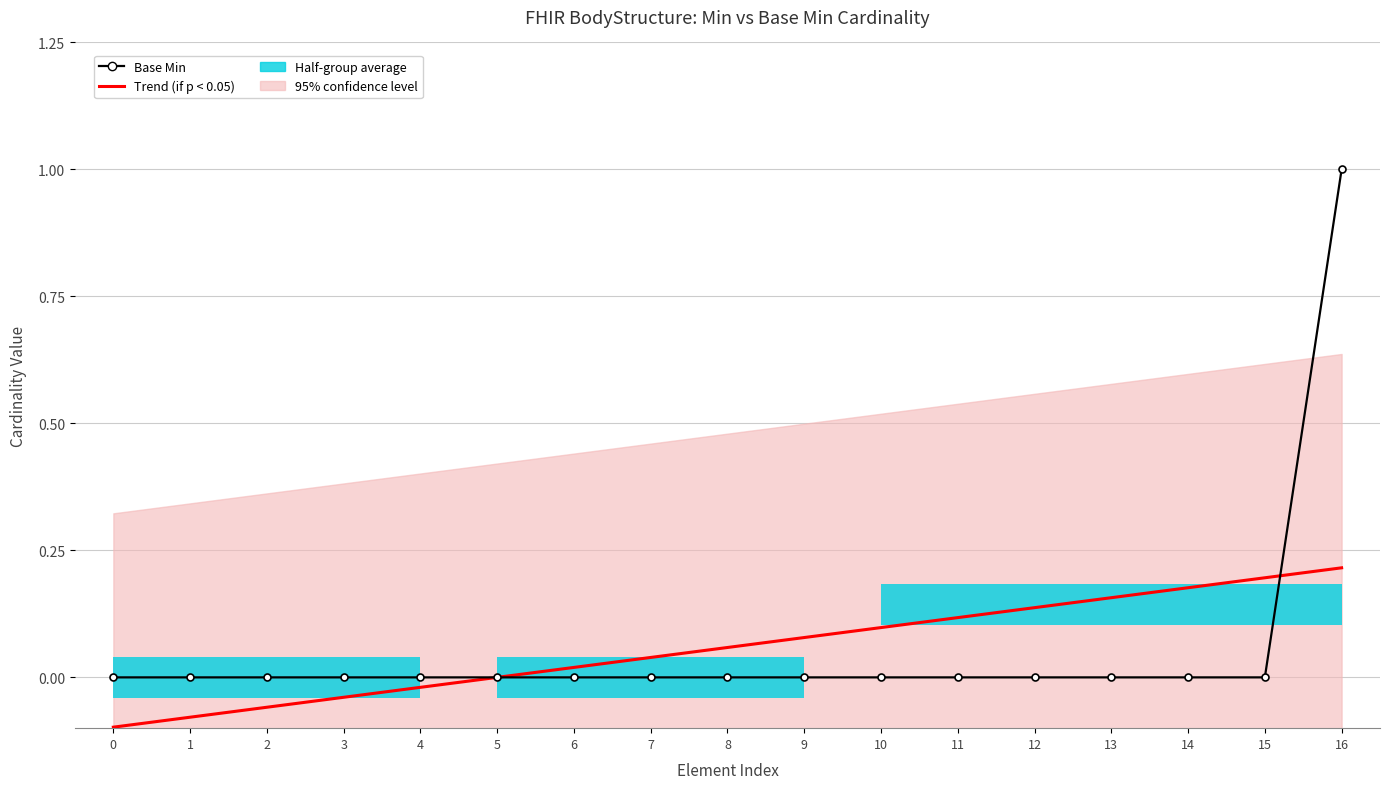

What is the sum of the Trend (if p < 0.05) values at 0 and 4?

-0.1